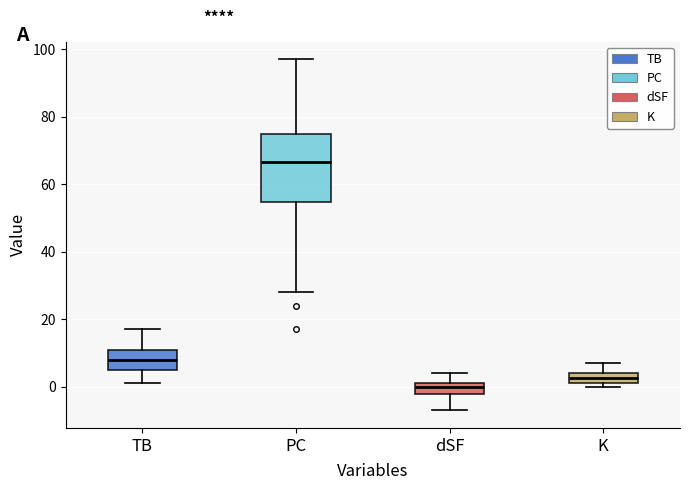

Which box's median line is the highest?

PC